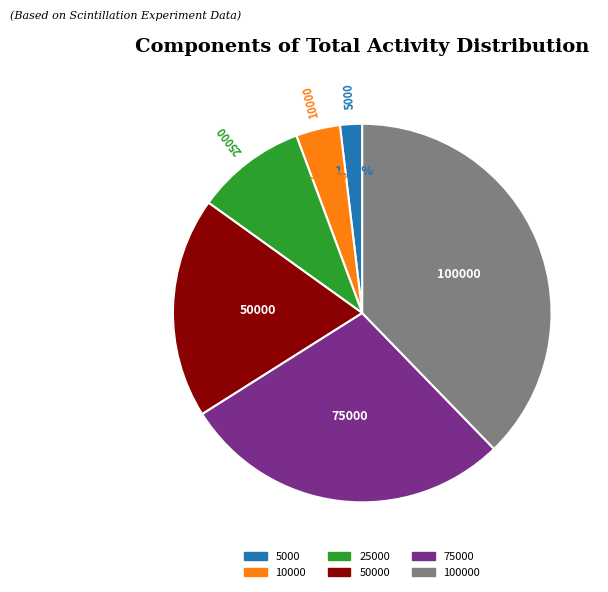

Is there any slice that represents more than half of the pie?

No